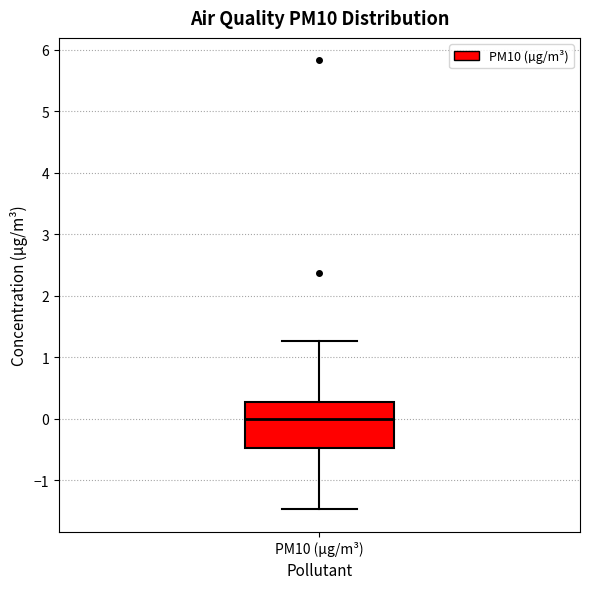

Read this box plot against the y-axis: the position of the median line, the range covered by the box, and the ends of both whiskers. The values are not printed on the chart, so give them approximately, as read against the axis.

median 0.0, box -0.5 to 0.3, whiskers -1.5 to 1.3